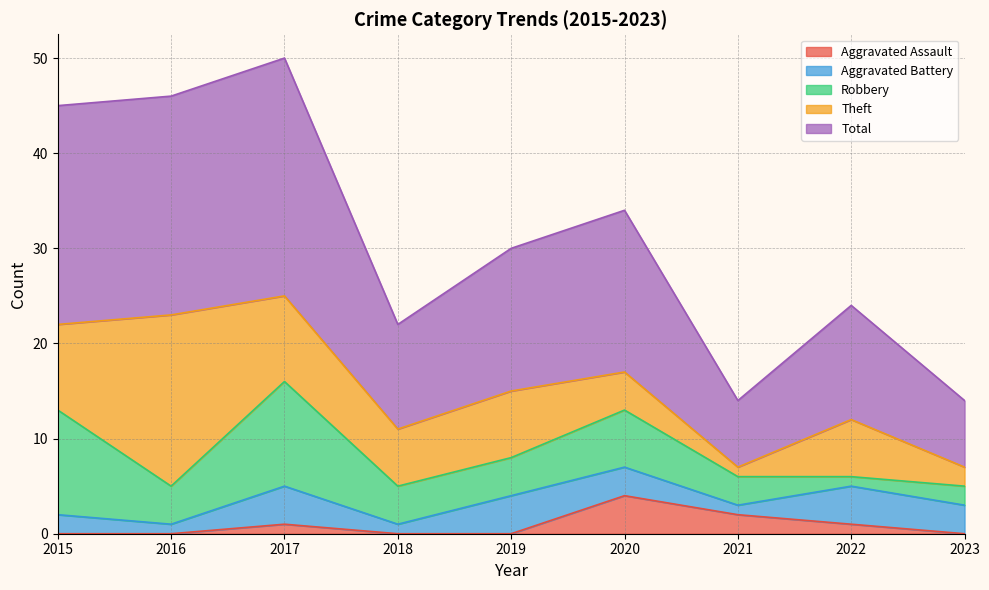

Reading right to left, extract all data points from this chart.

Aggravated Assault: 0	1	2	4	0	0	1	0	0
Aggravated Battery: 3	4	1	3	4	1	4	1	2
Robbery: 2	1	3	6	4	4	11	4	11
Theft: 2	6	1	4	7	6	9	18	9
Total: 7	12	7	17	15	11	25	23	23